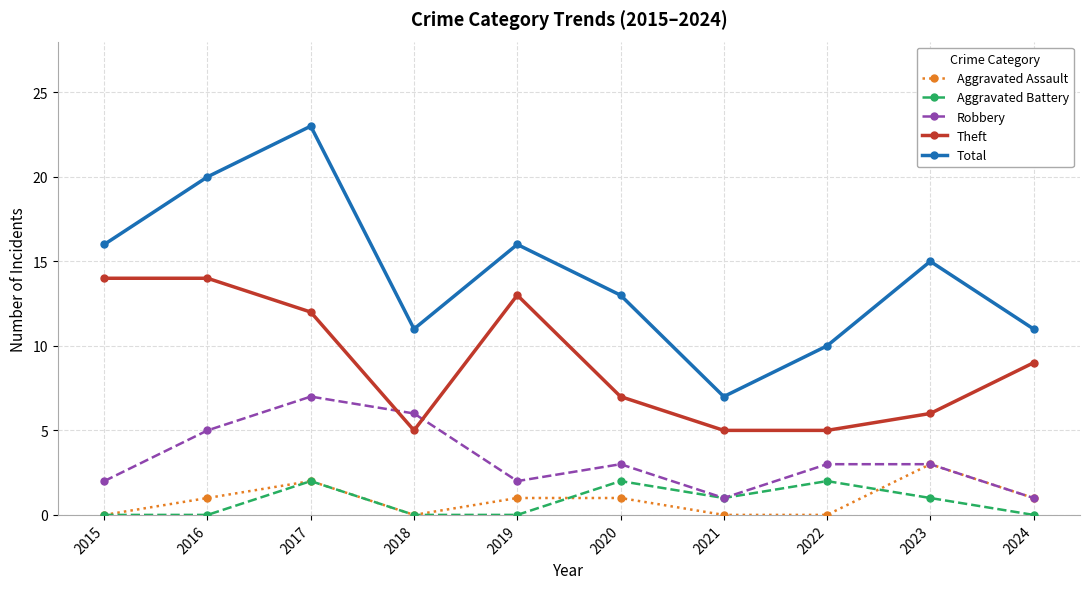

What is the maximum value shown in the chart?

23